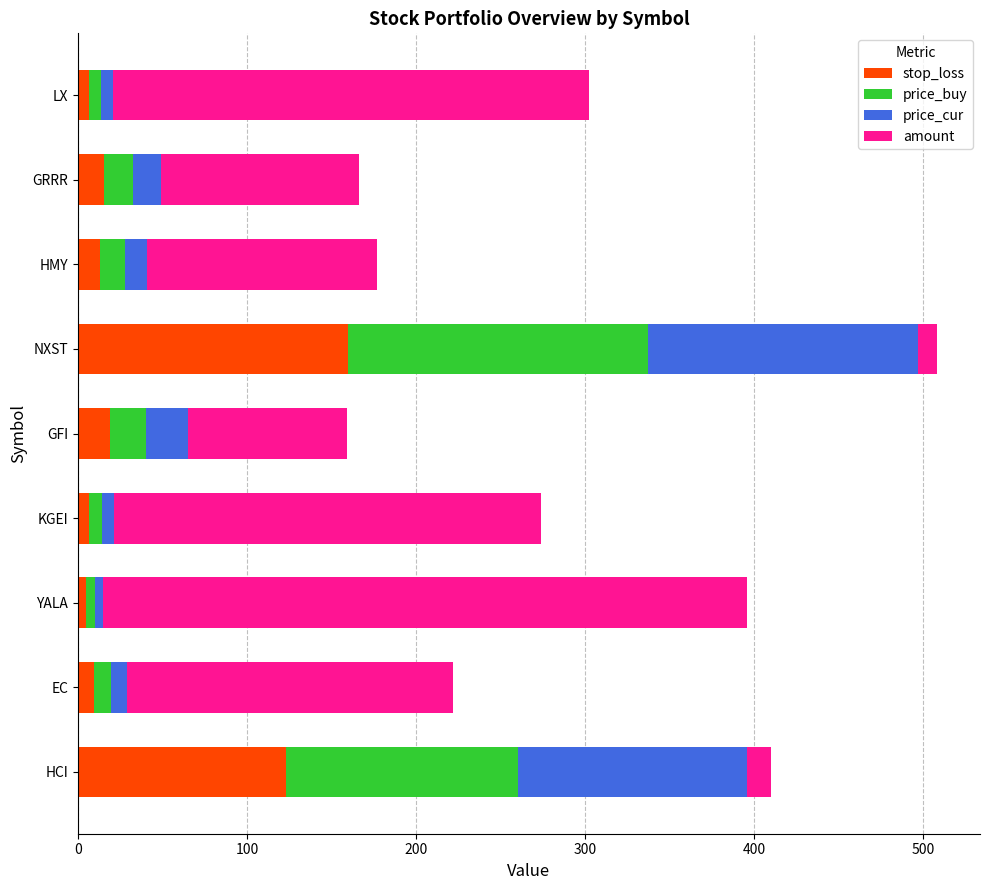

What is the average value of the stop_loss series?

39.7